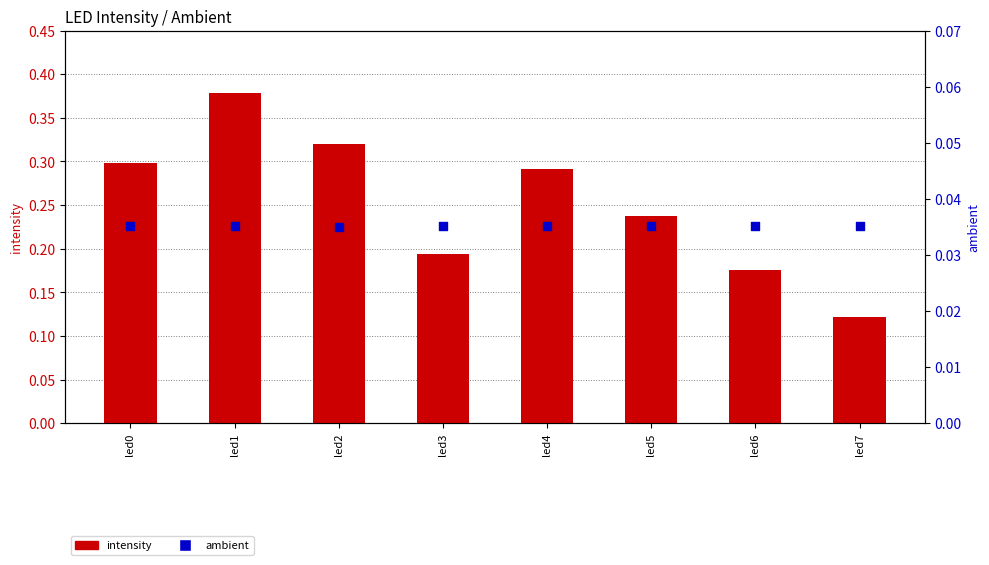

Which series reaches the maximum Y coordinate?

intensity